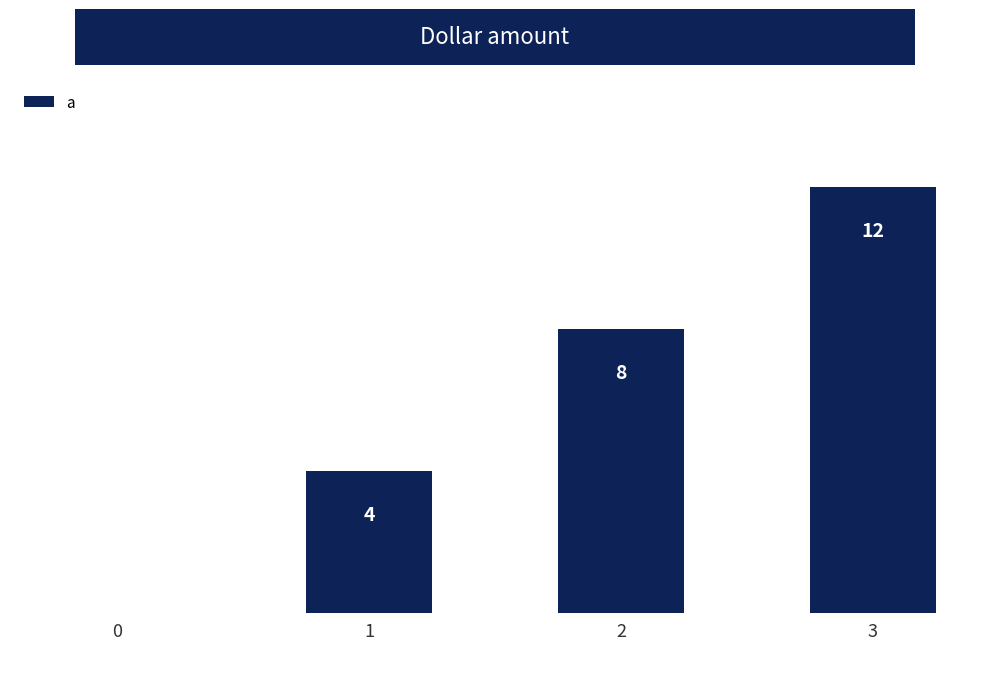

How many categories are shown in the chart?

4